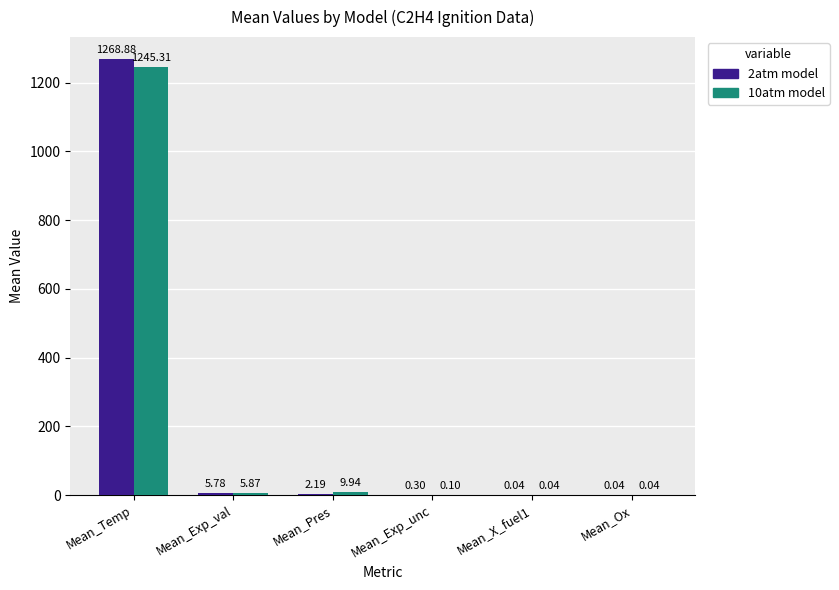

What is the maximum value shown in the chart?

1268.9